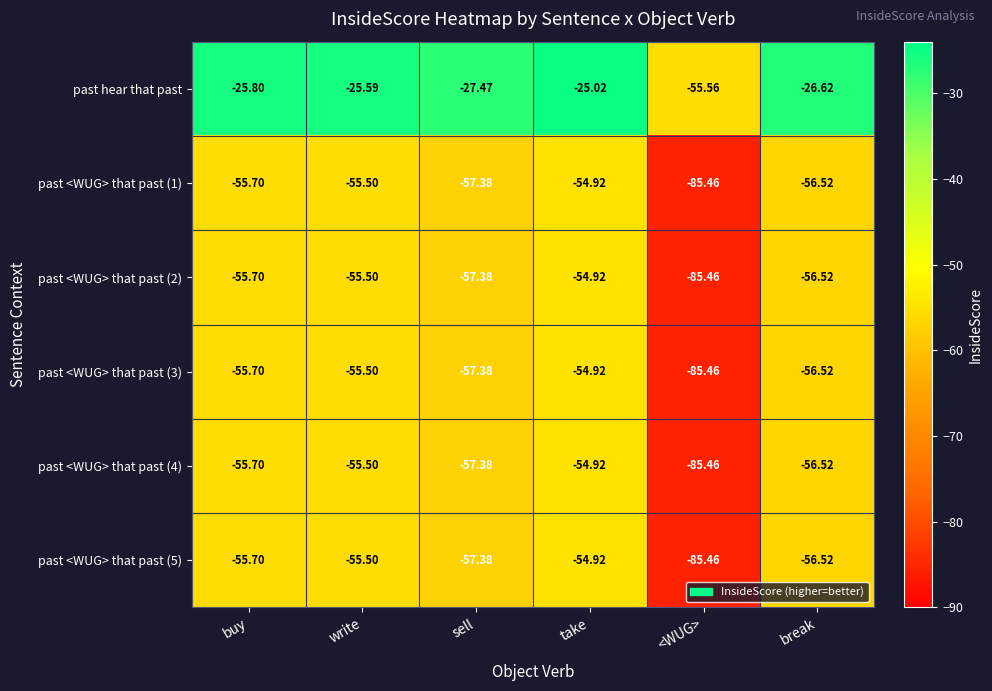

Which series has the largest total across all categories?

past hear that past